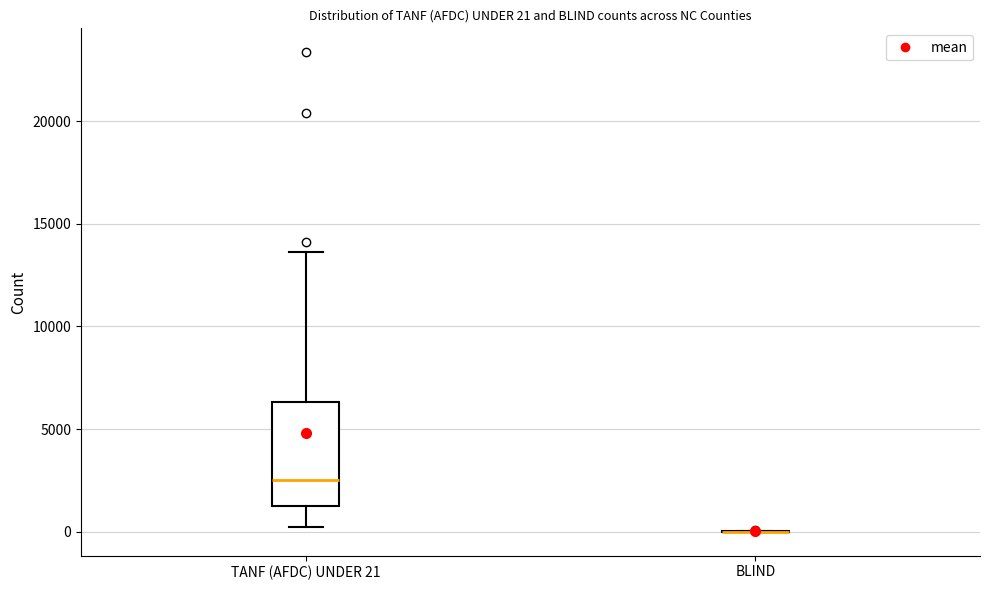

Which box is the tallest, from its lower edge to its upper edge?

TANF (AFDC) UNDER 21